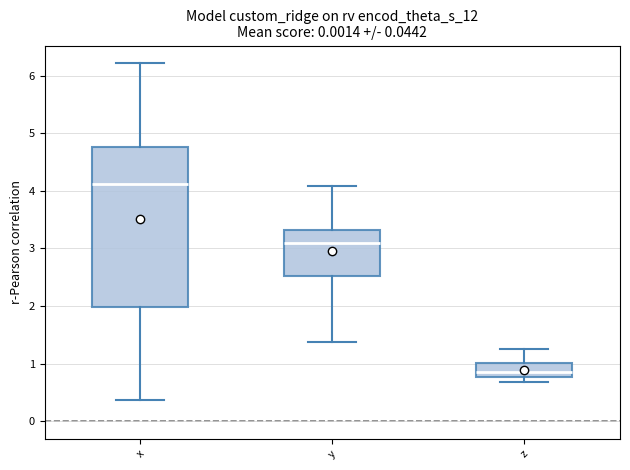

Reading left to right, transcribe this box plot: for each box, give where its median line is, the range the box spans, and where its two whiskers end, as read against the y-axis. The values are not printed on the chart, so give them approximately, as read against the axis.

x: median 4.1, box 2.0 to 4.8, whiskers 0.4 to 6.2
y: median 3.1, box 2.5 to 3.3, whiskers 1.4 to 4.1
z: median 0.9, box 0.8 to 1.0, whiskers 0.7 to 1.3